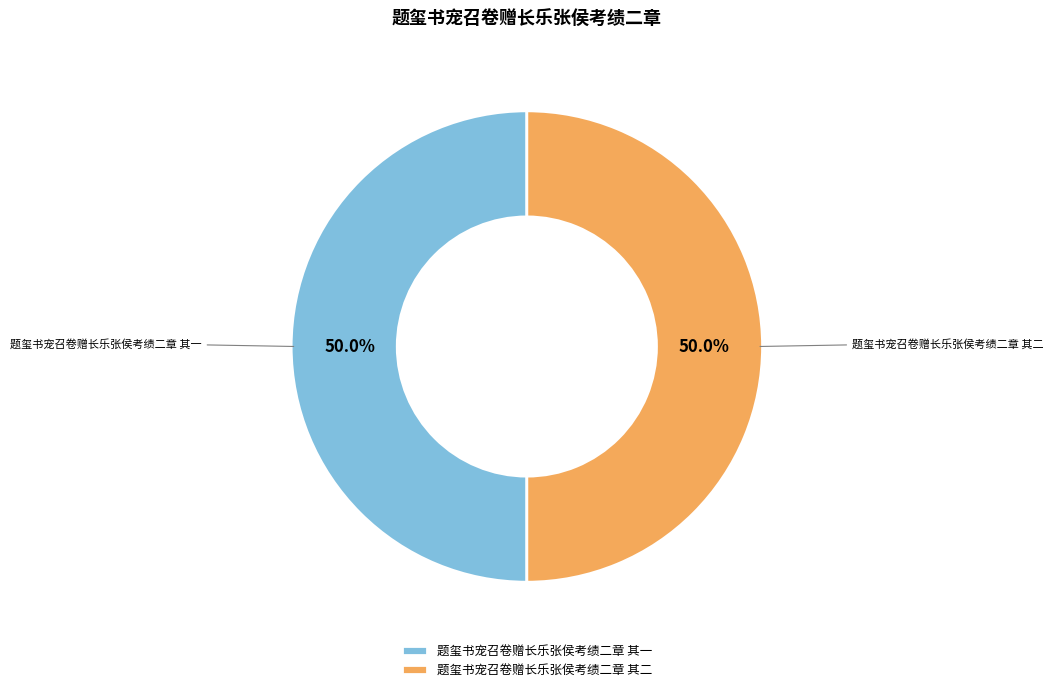

What percentage is the 题玺书宠召卷赠长乐张侯考绩二章 其一 slice, to the nearest percent?

50%